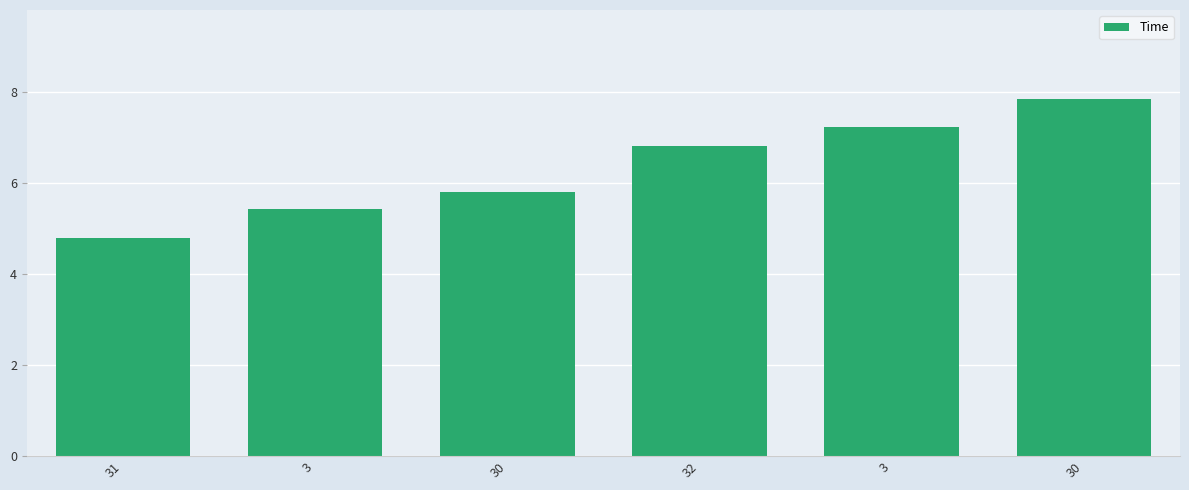

What is the difference between the second highest and minimum values?

2.4